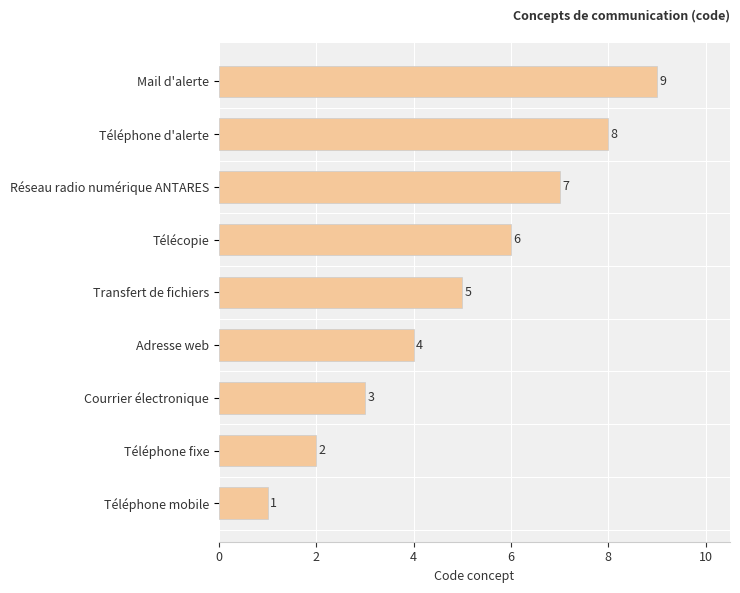

Is it true that the value at Téléphone mobile is 1?

True